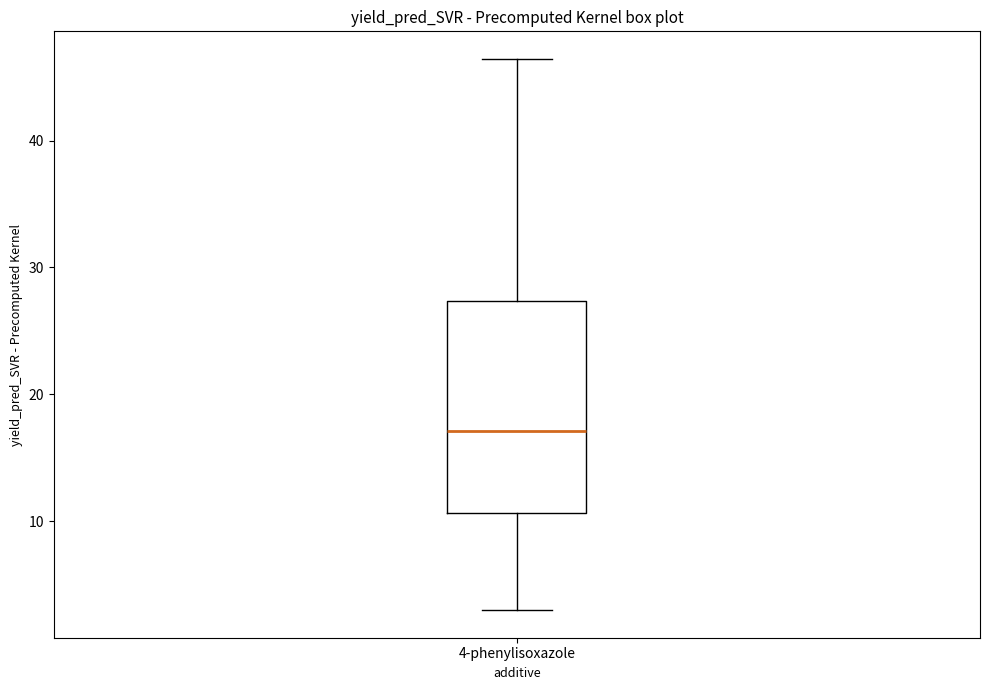

Read this box plot against the y-axis: the position of the median line, the range covered by the box, and the ends of both whiskers. The values are not printed on the chart, so give them approximately, as read against the axis.

median 17, box 11 to 27, whiskers 3 to 46